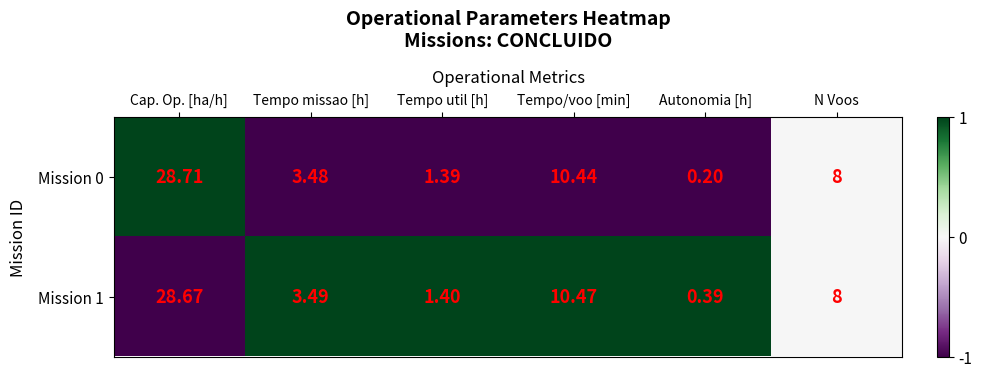

Where is Mission 1 nearest to the value 14?

Tempo/voo [min]